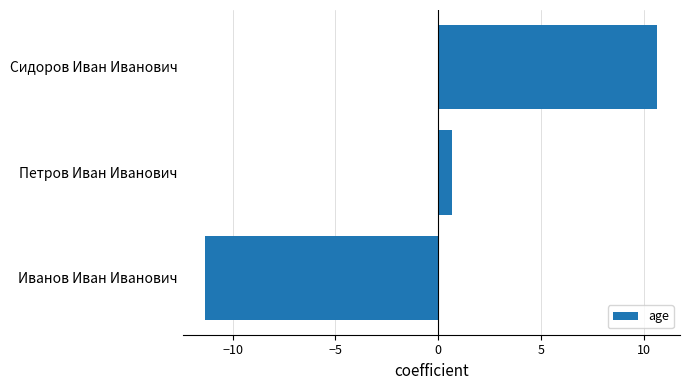

Read the value at Иванов Иван Иванович.

-11.3